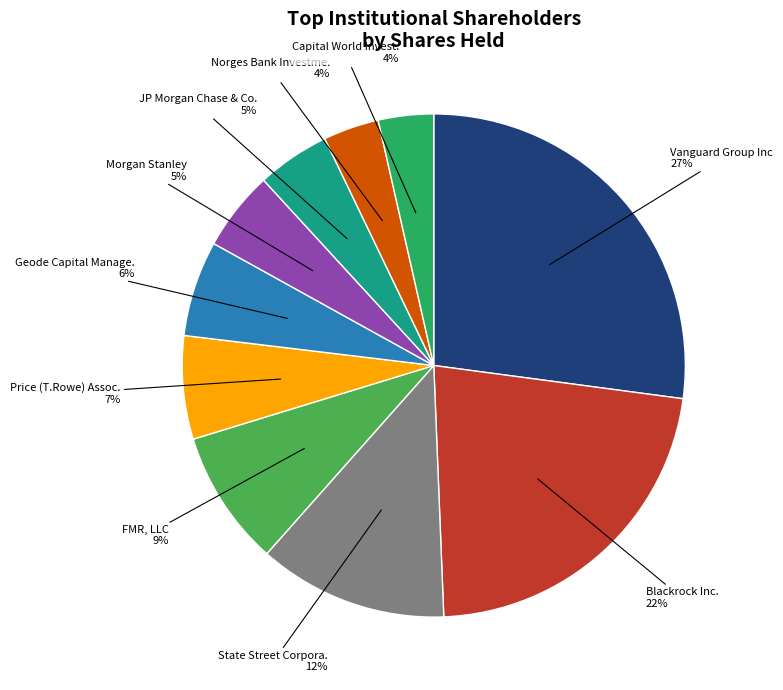

To the nearest percent, what is the average slice percentage?

10%